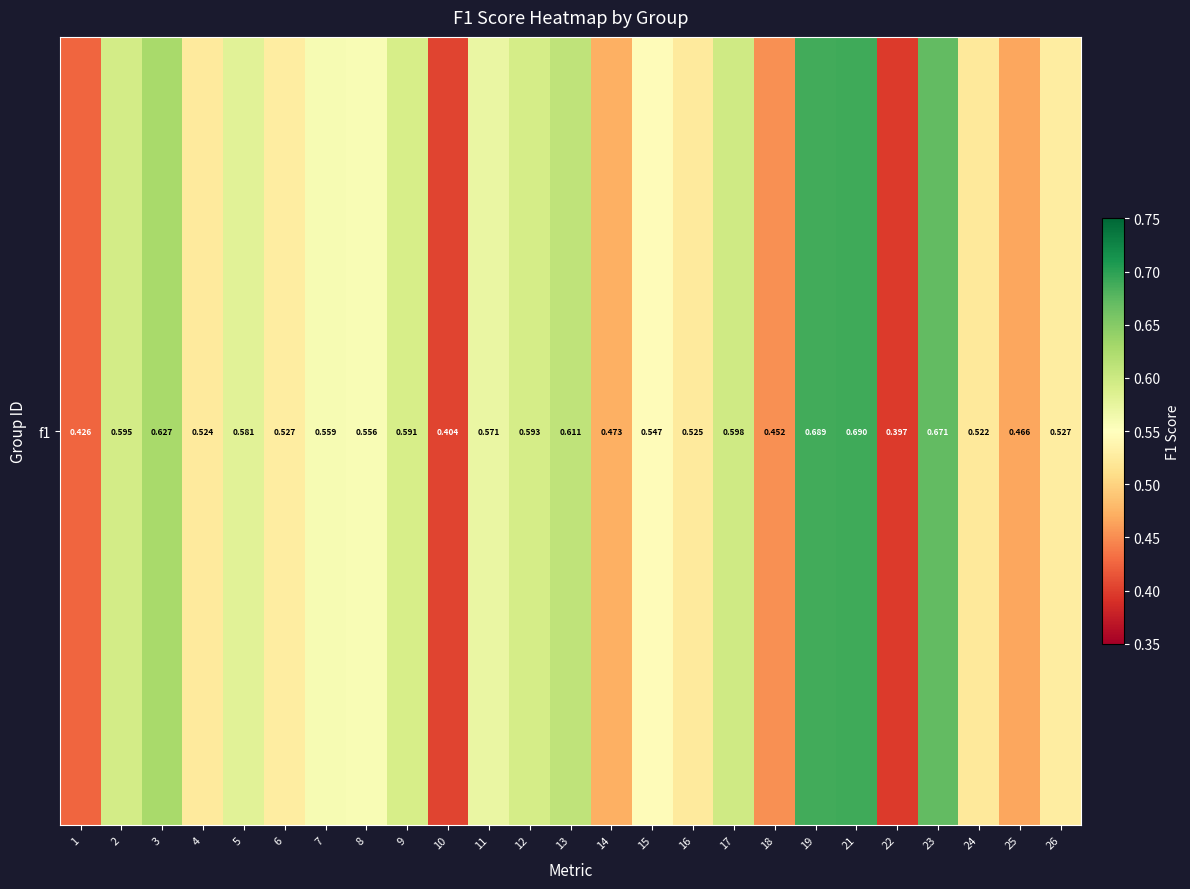

What is the difference between the second highest and minimum values?

0.3